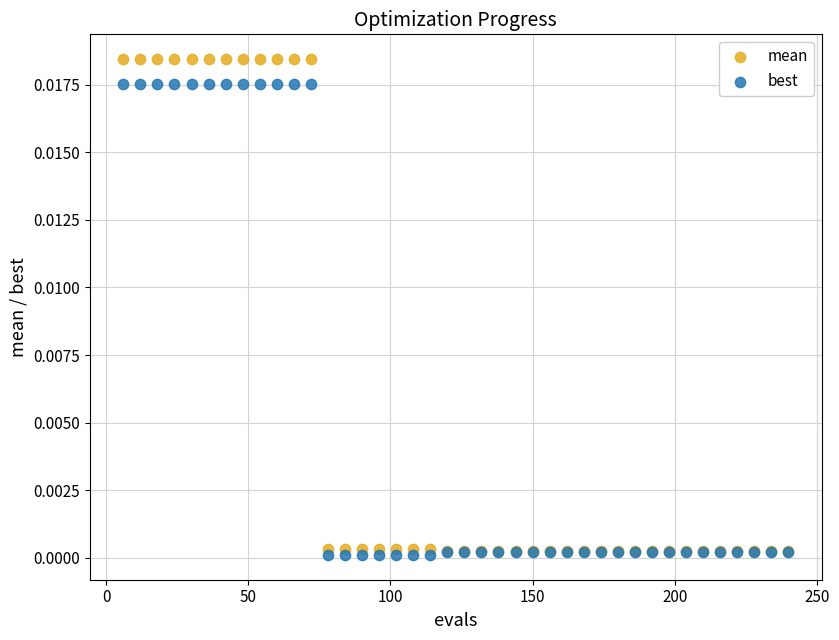

Which series has the widest spread of Y values?

mean